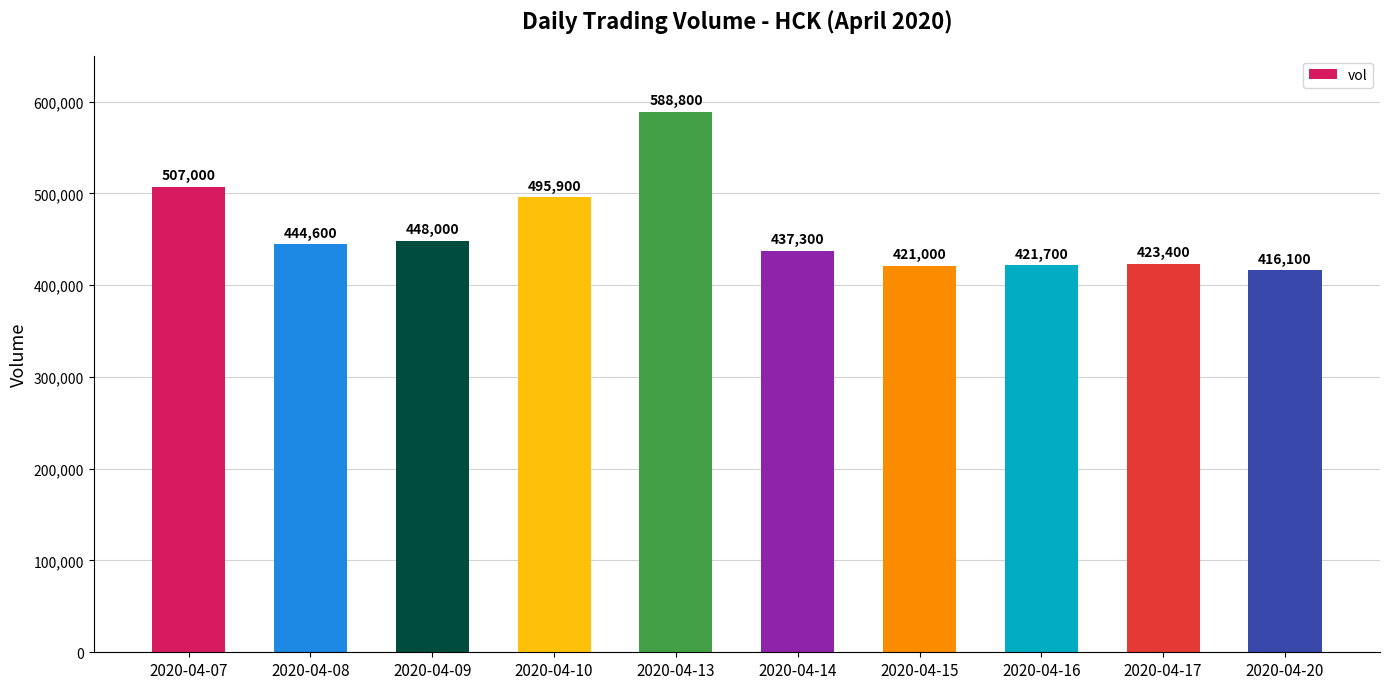

Reading left to right, extract all data points from this chart.

507000	444600	448000	495900	588800	437300	421000	421700	423400	416100